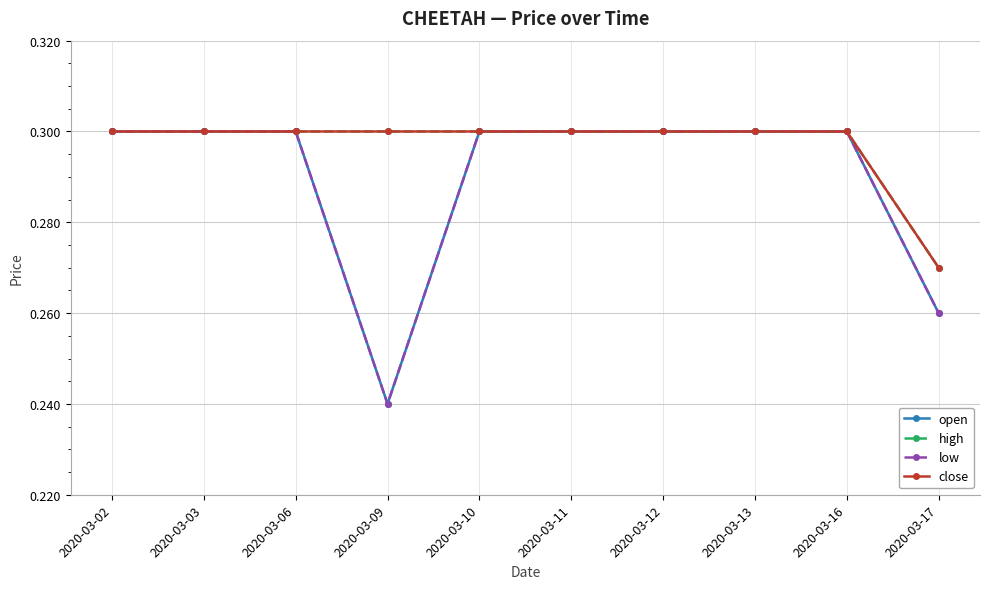

At which label is close closest to 0?

2020-03-17